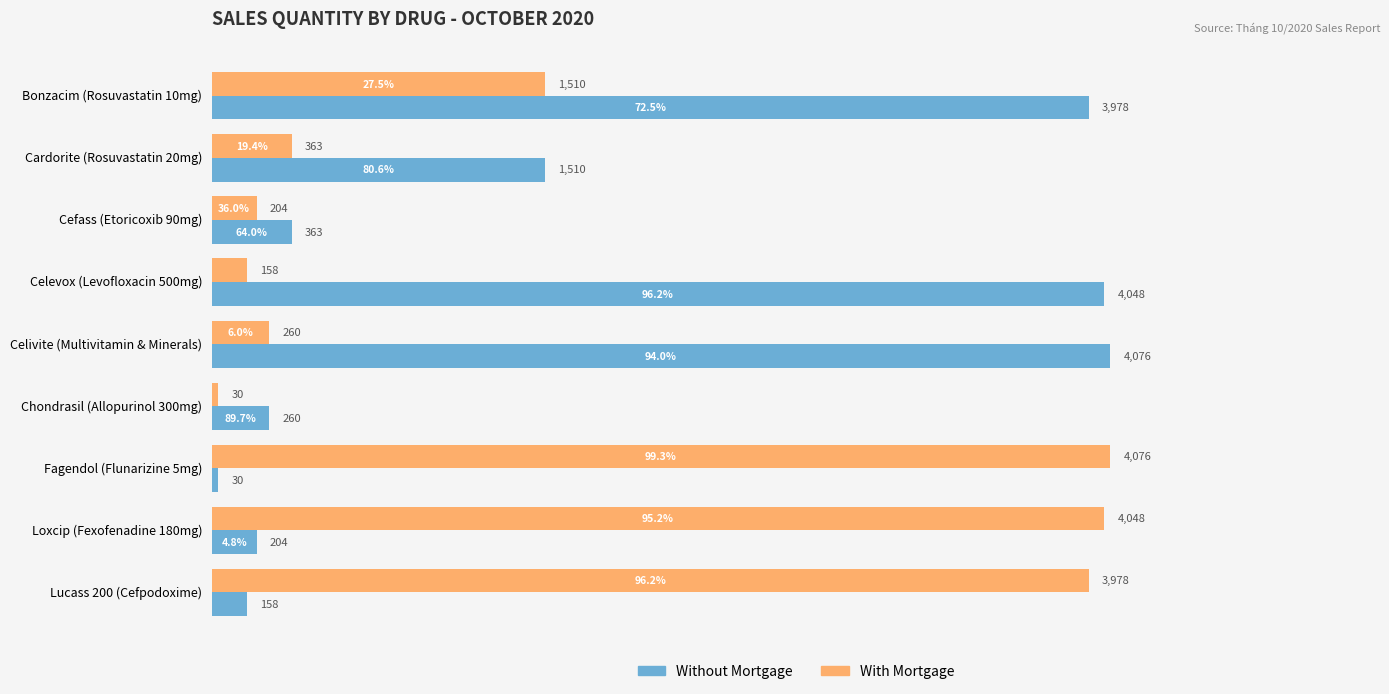

What is the spread (max minus min) of values at Chondrasil (Allopurinol 300mg)?

230